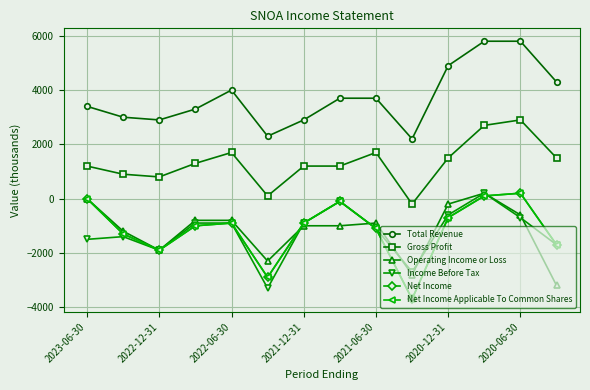

How many values in the Income Before Tax series exceed -900?

4